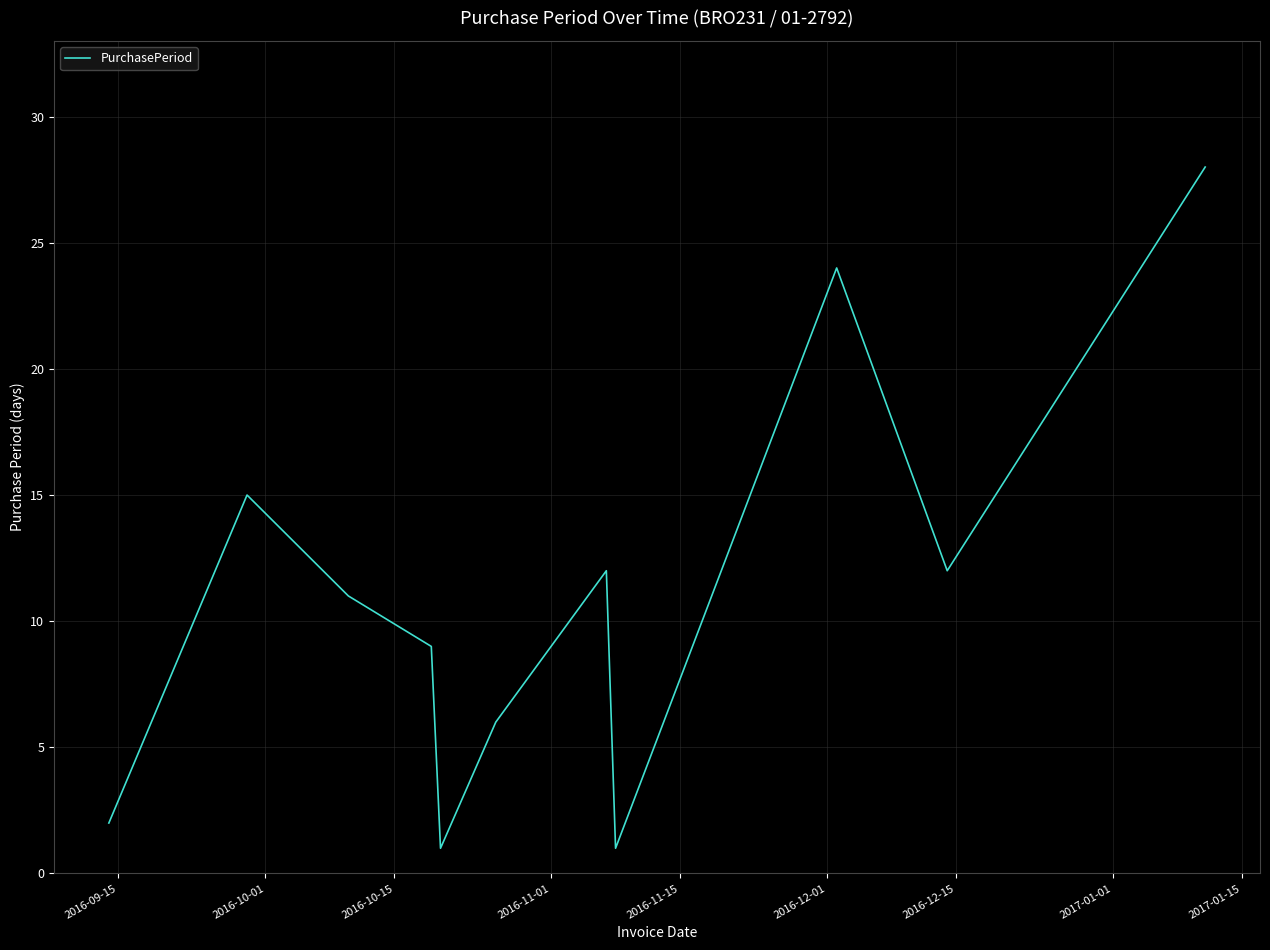

What is the greatest value displayed?

28